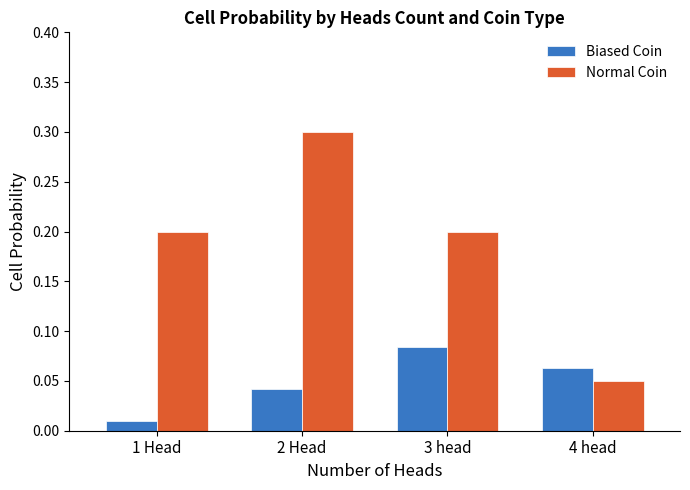

Between 1 Head and 4 head, which series saw the biggest shift?

Normal Coin